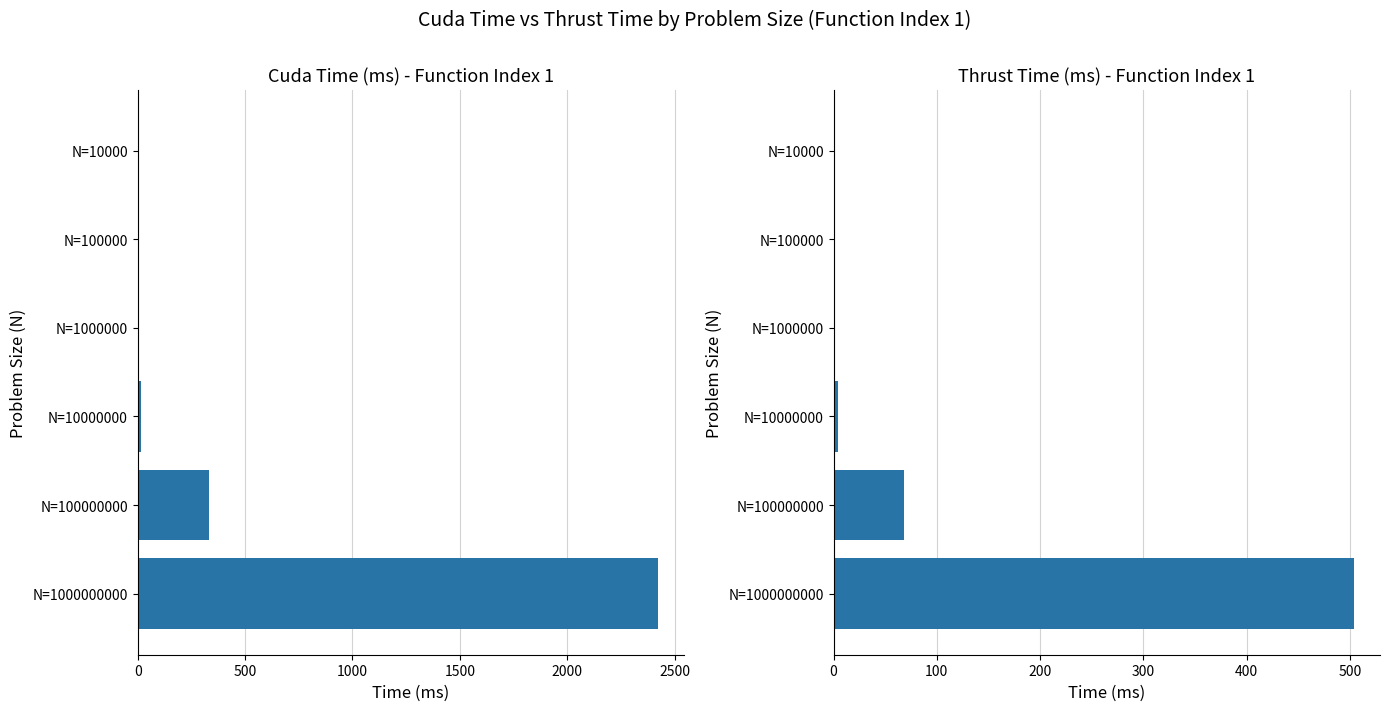

The Thrust Time (ms) series shows 229 at N=1000000. True or false?

False